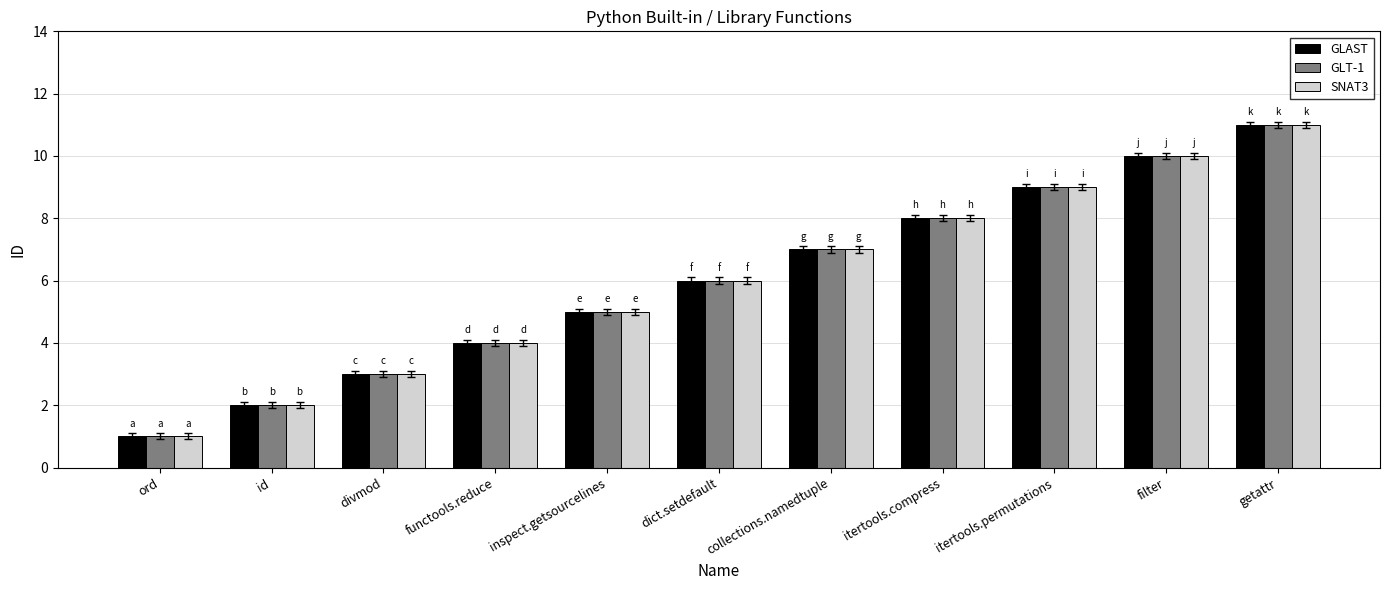

What is the sum of the GLT-1 values at ord and inspect.getsourcelines?

6